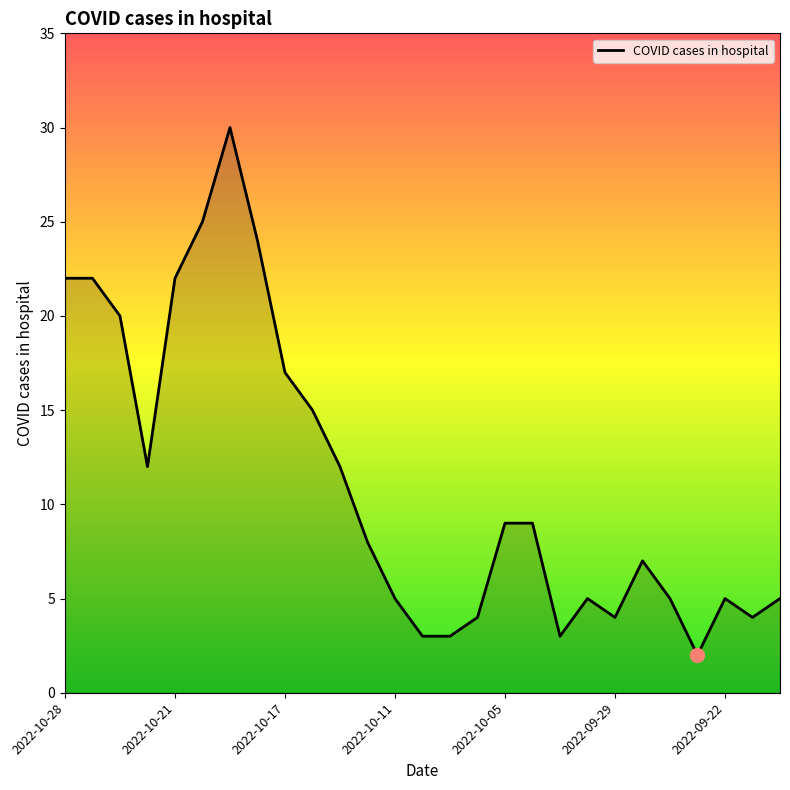

What is the greatest value displayed?

30